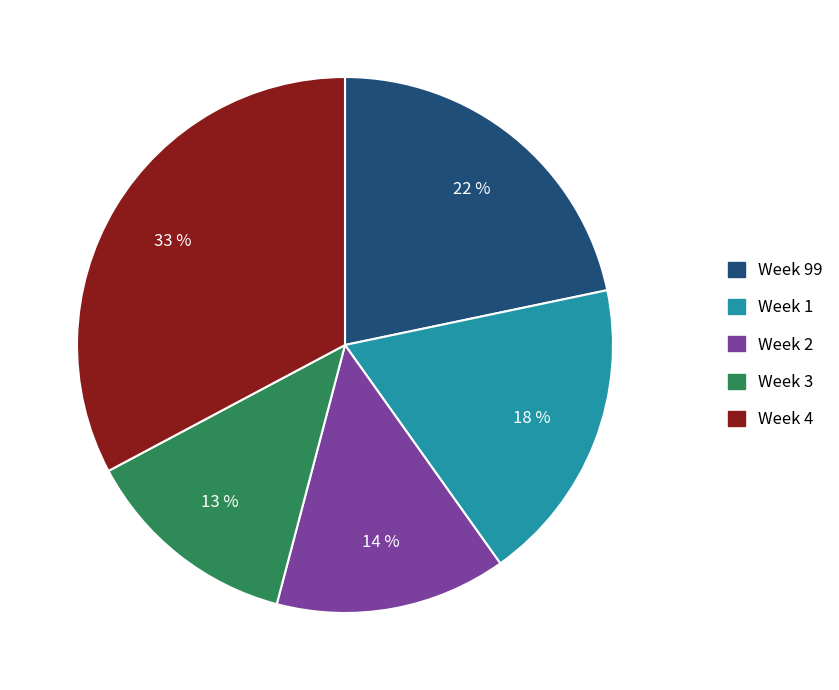

To the nearest percent, what is the combined percentage of Week 1 and Week 4?

51%